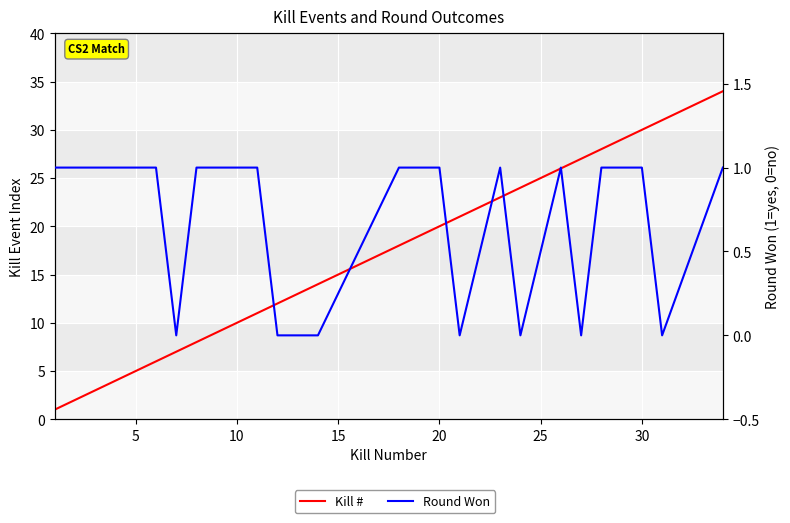

How many data points in Kill # are above 14?

12